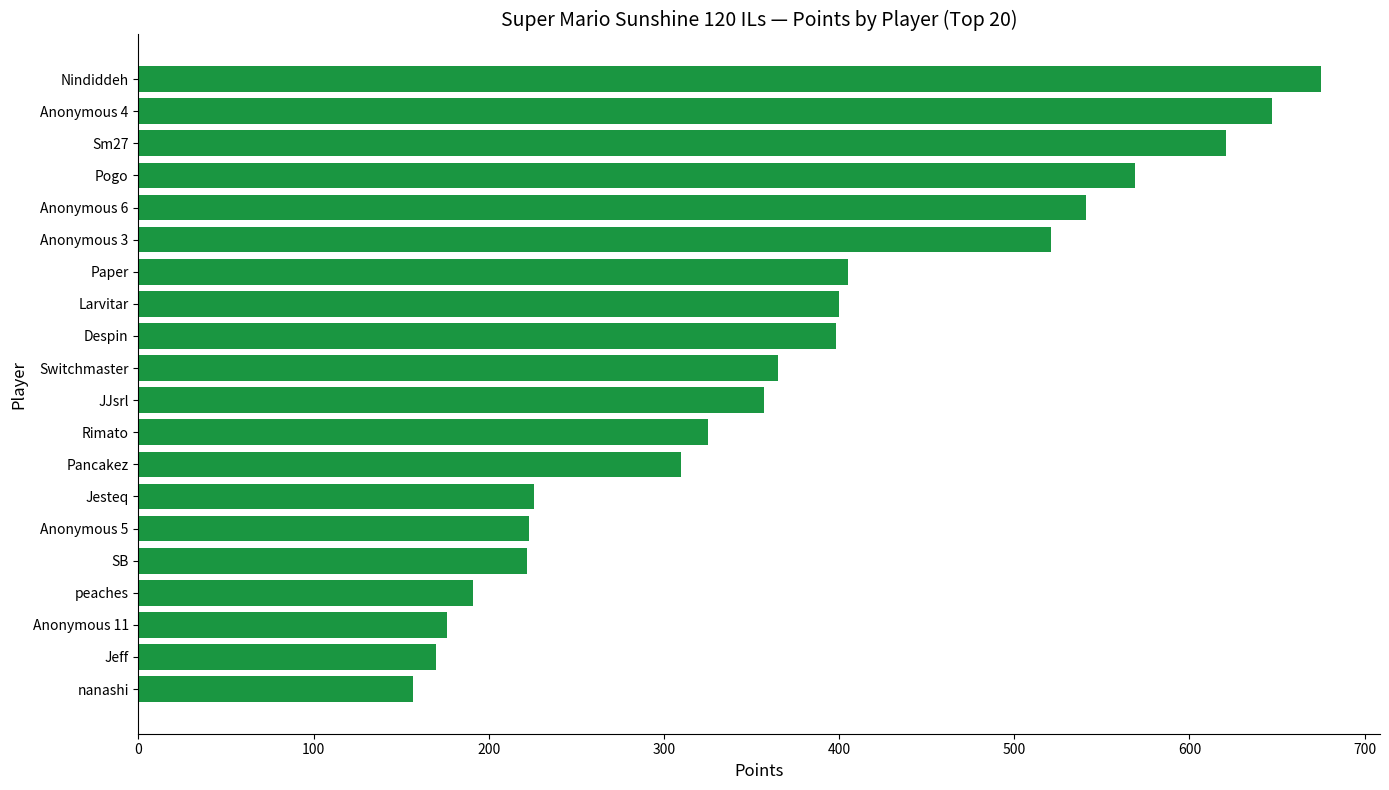

What is the average value?

375